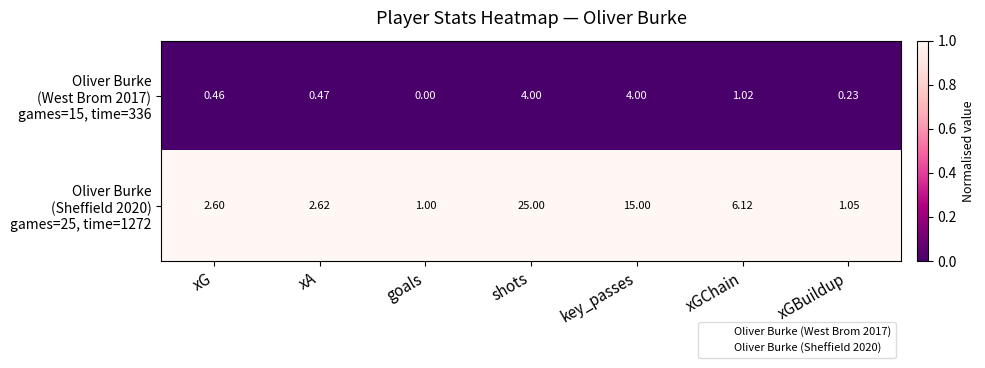

Count the number of categories in the chart.

7